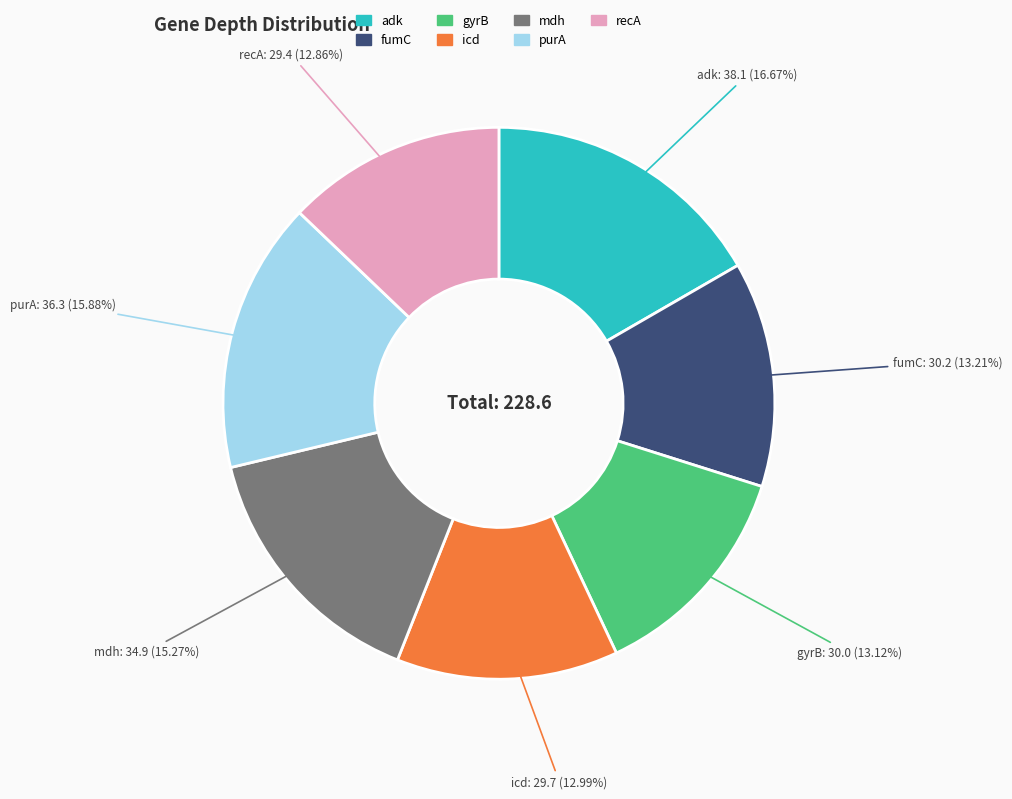

Does any single category account for the majority?

No